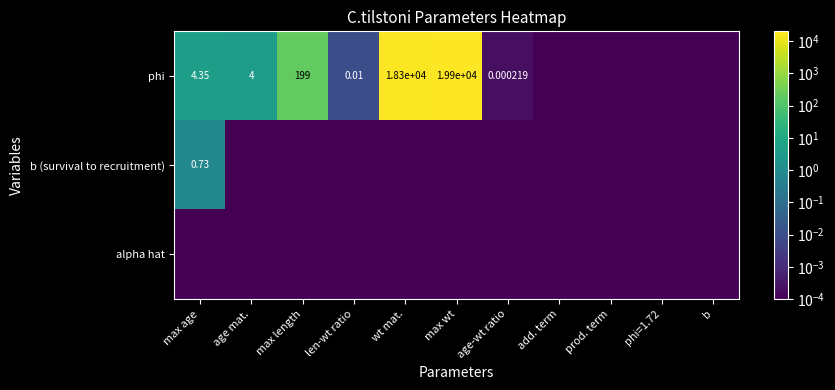

The value of phi at max length is 199.2. True or false?

True